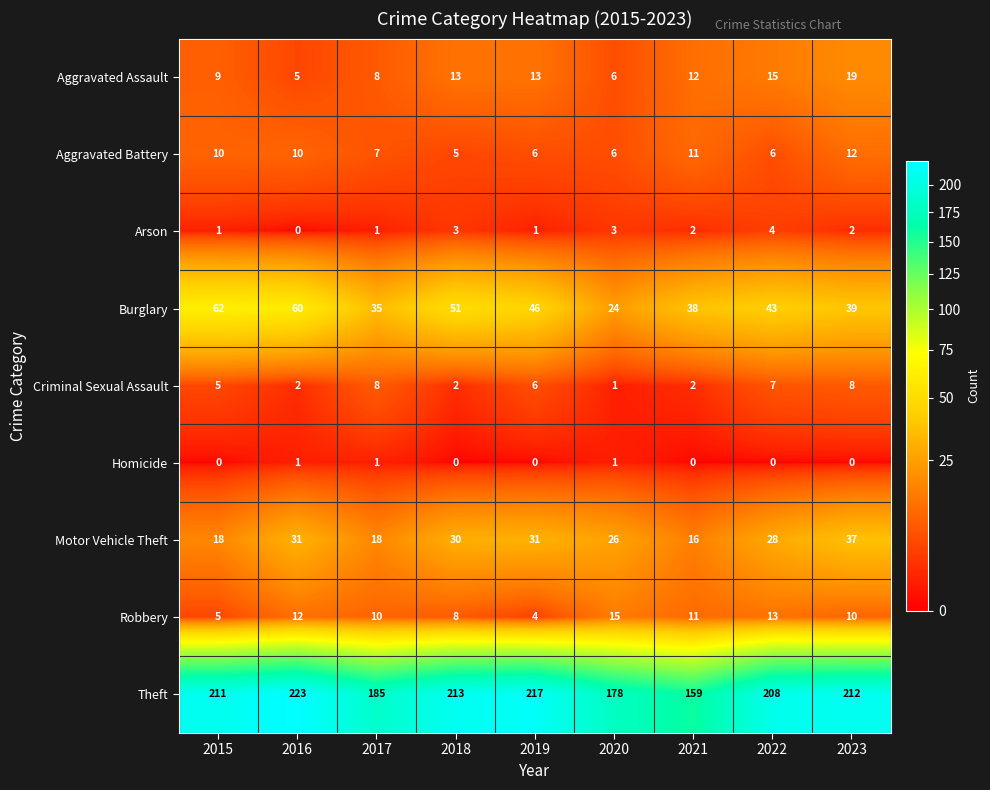

Which series has the largest range (max minus min)?

Theft